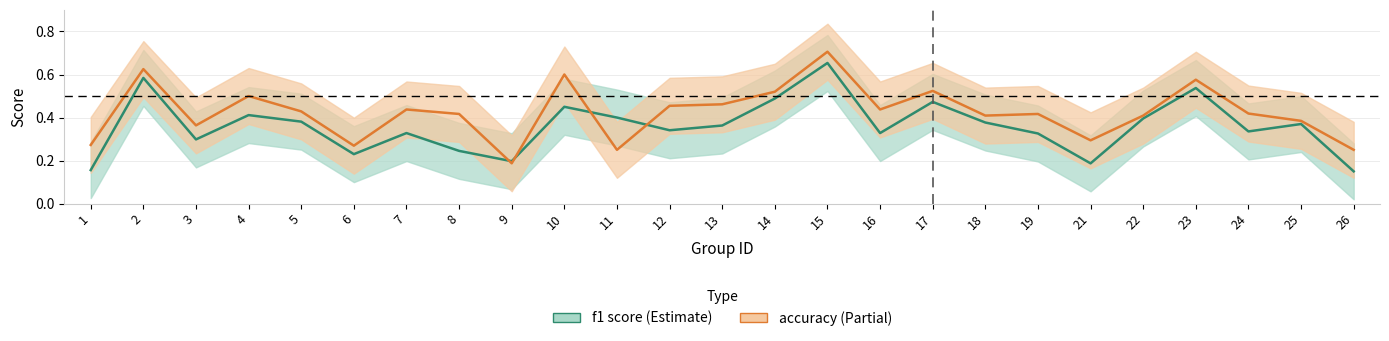

Rank the series by their average value, from highest to lowest.

accuracy, f1